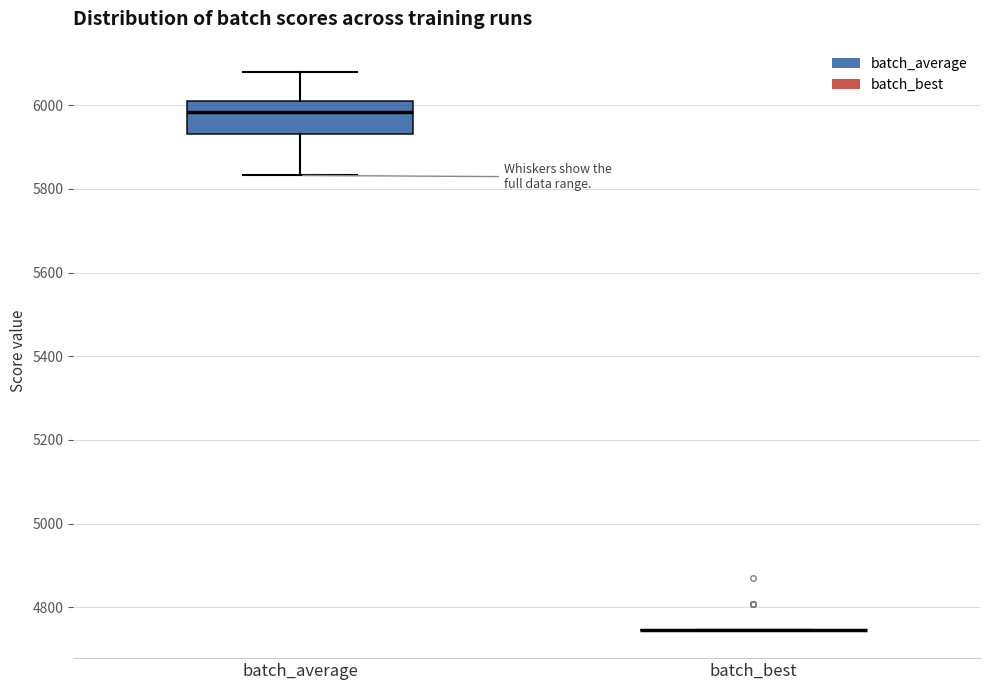

Which box is the tallest, from its lower edge to its upper edge?

batch_average